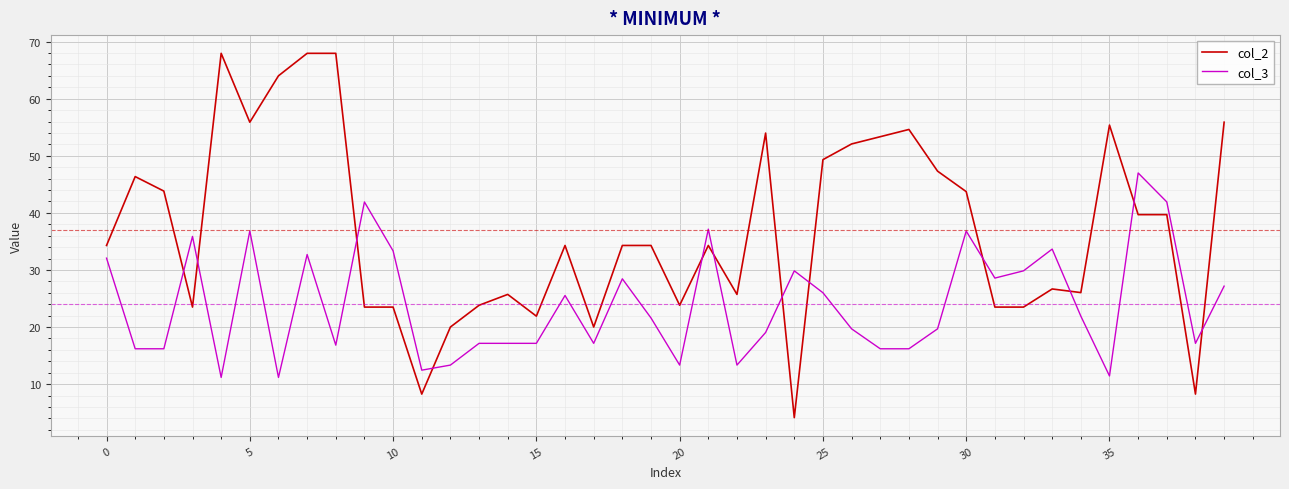

True or false: col_2 and col_3 intersect in this chart.

True